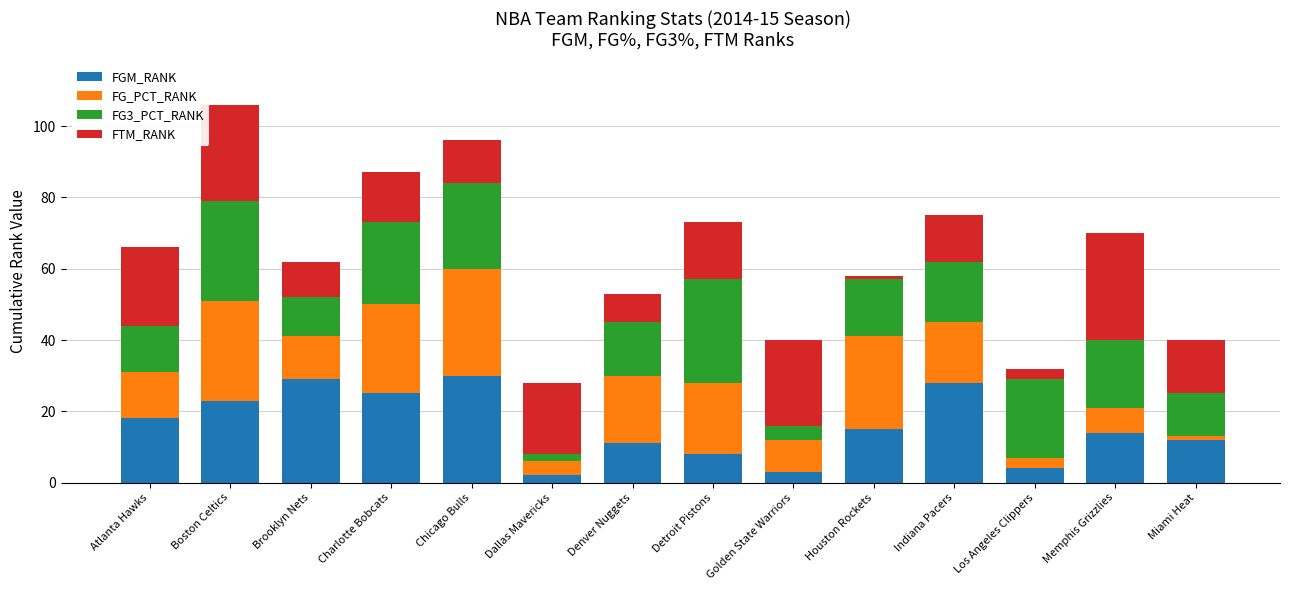

At which category is the sum across all series the highest?

Boston Celtics